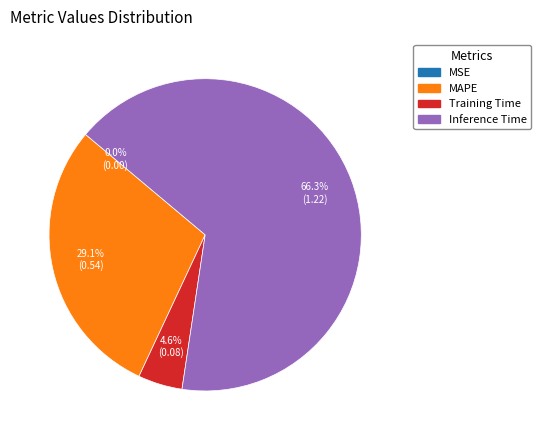

What is the majority slice?

Inference Time